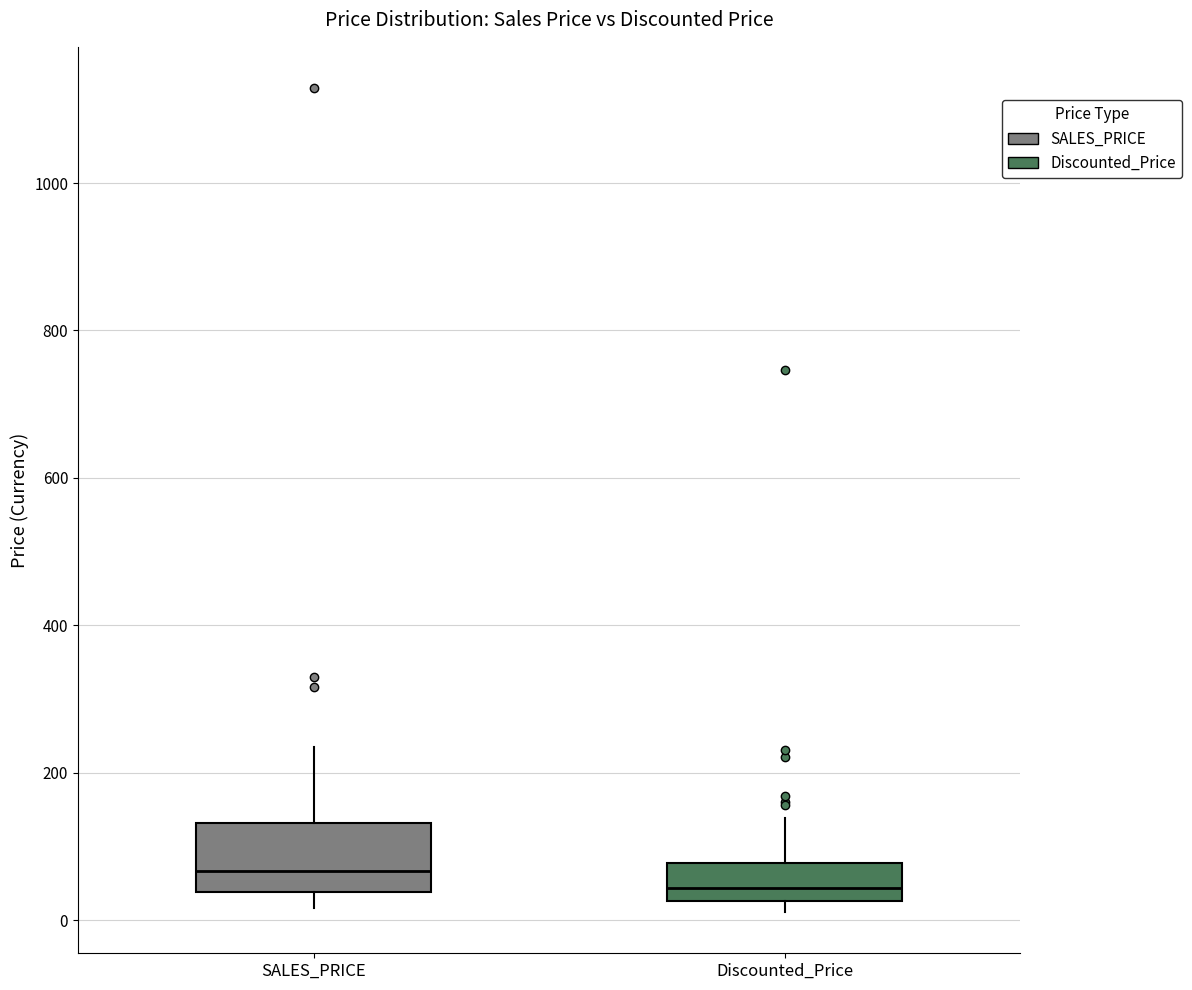

Where is the lower edge of the box for SALES_PRICE on the y-axis? The values are not printed on the chart, so give them approximately, as read against the axis.

40